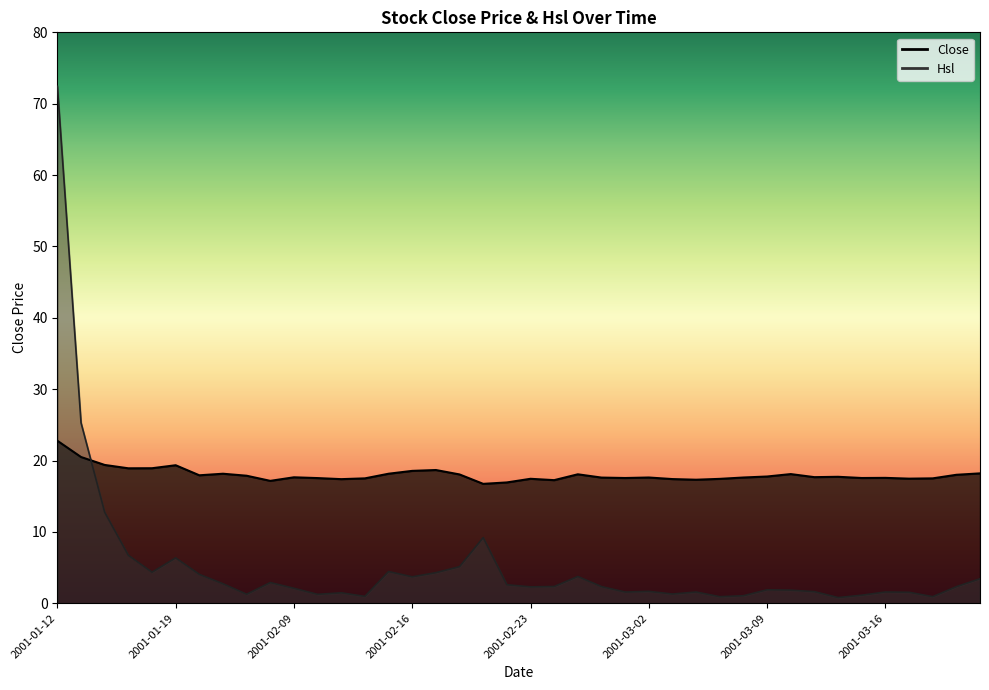

What is the value of the Close point at the 8th from the left?

18.1